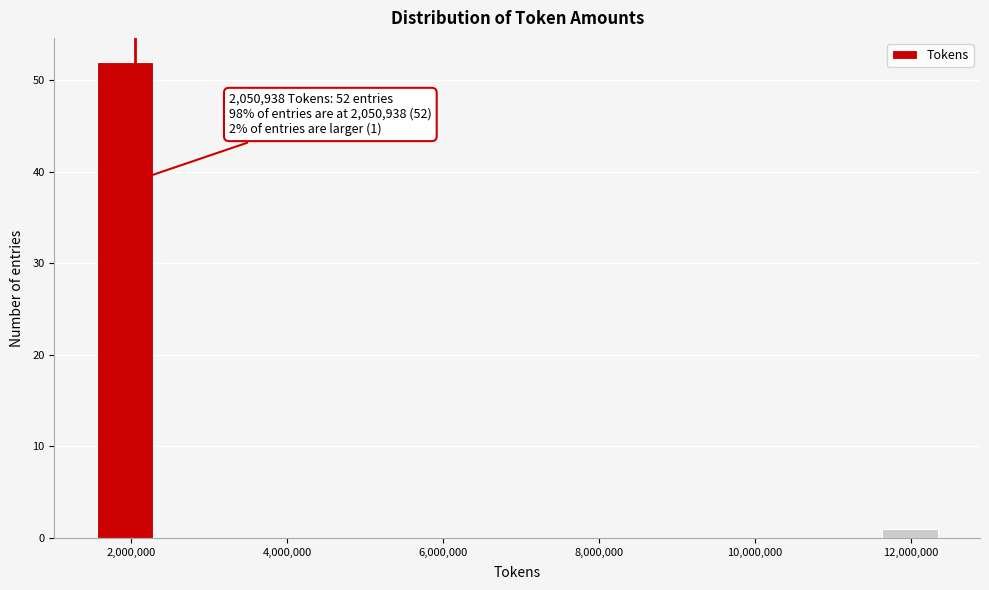

Read against the x-axis, roughly where is the centre of the tallest bar?

2000000